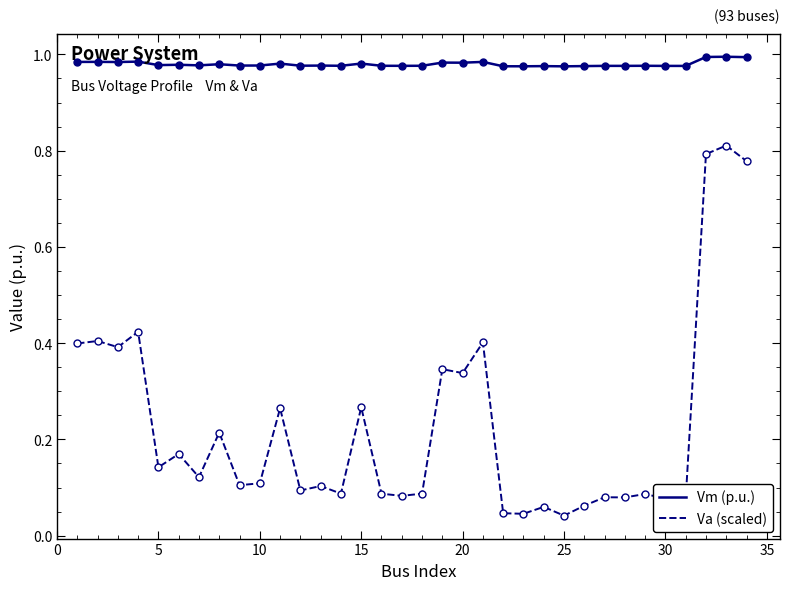

Which series has the largest total across all categories?

Vm (p.u.)